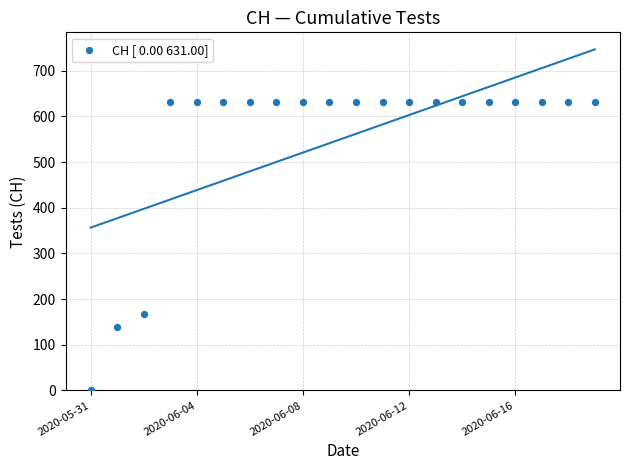

What is the range of Y values (max minus min)?

631